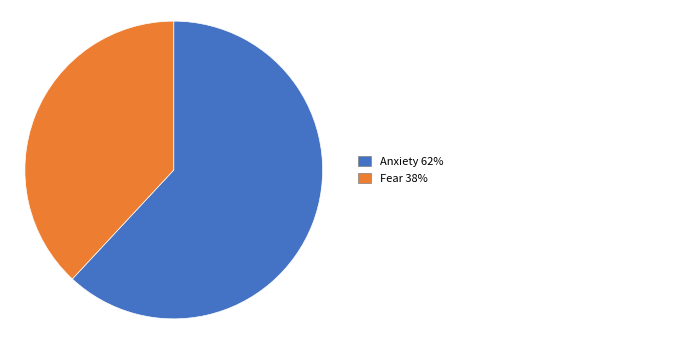

Does any single category account for the majority?

Yes